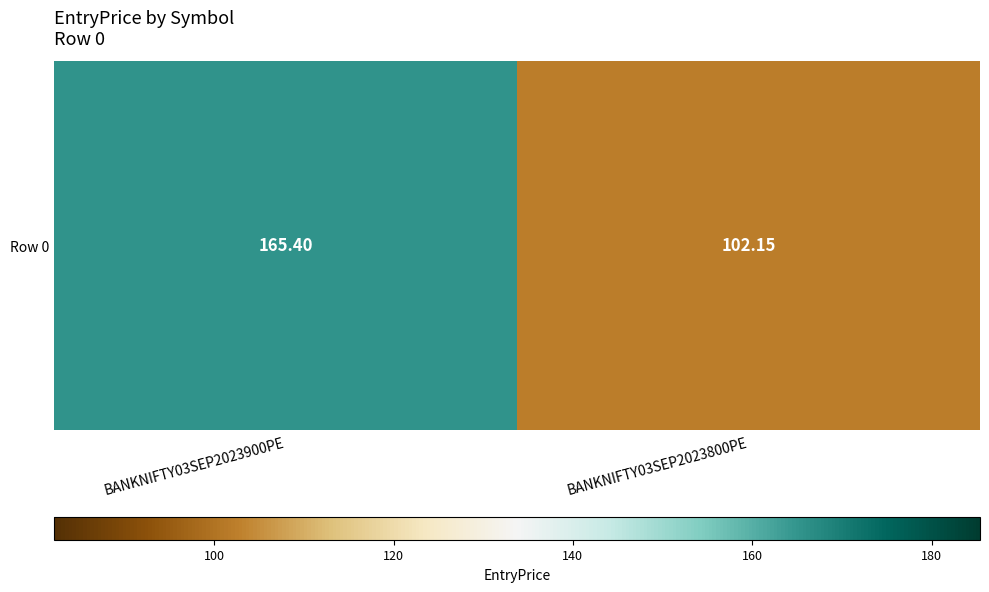

Reading left to right, transcribe all the data shown in this chart.

165.4	102.2